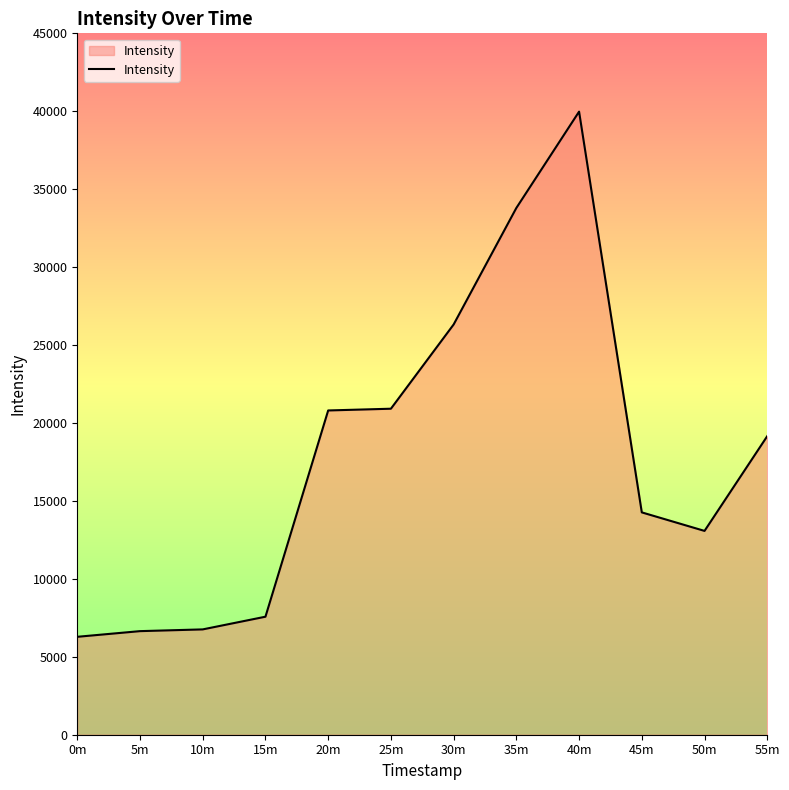

The value at 0m is 1727.0. True or false?

False